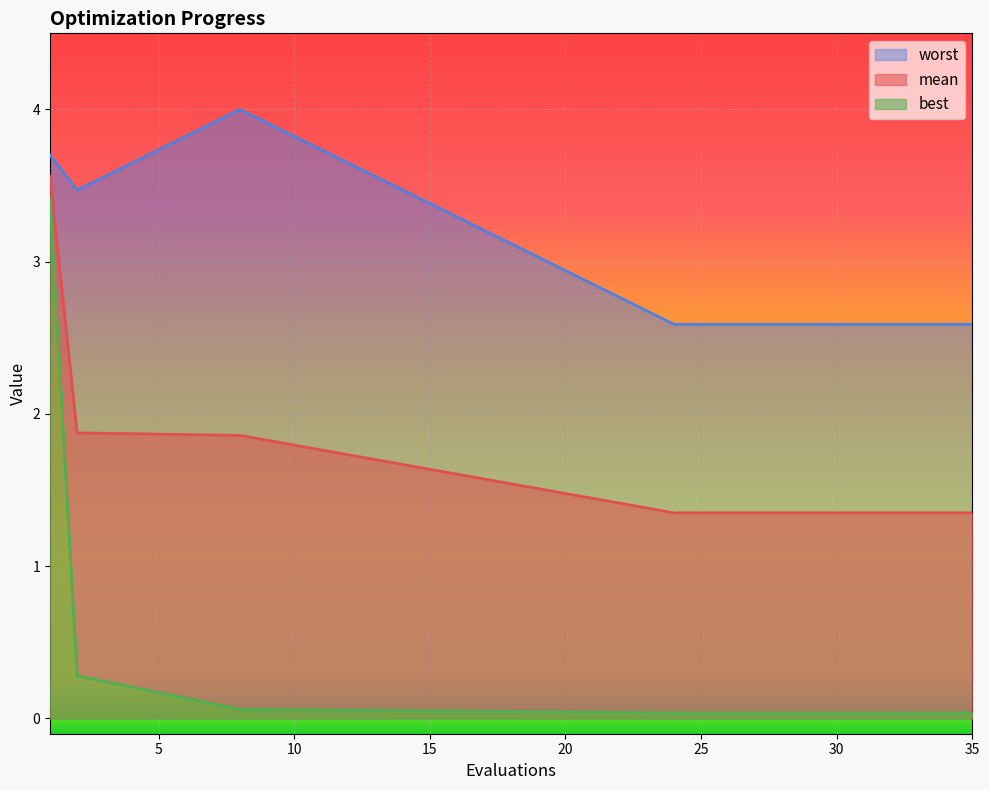

At which category does worst reach its first local peak?

8